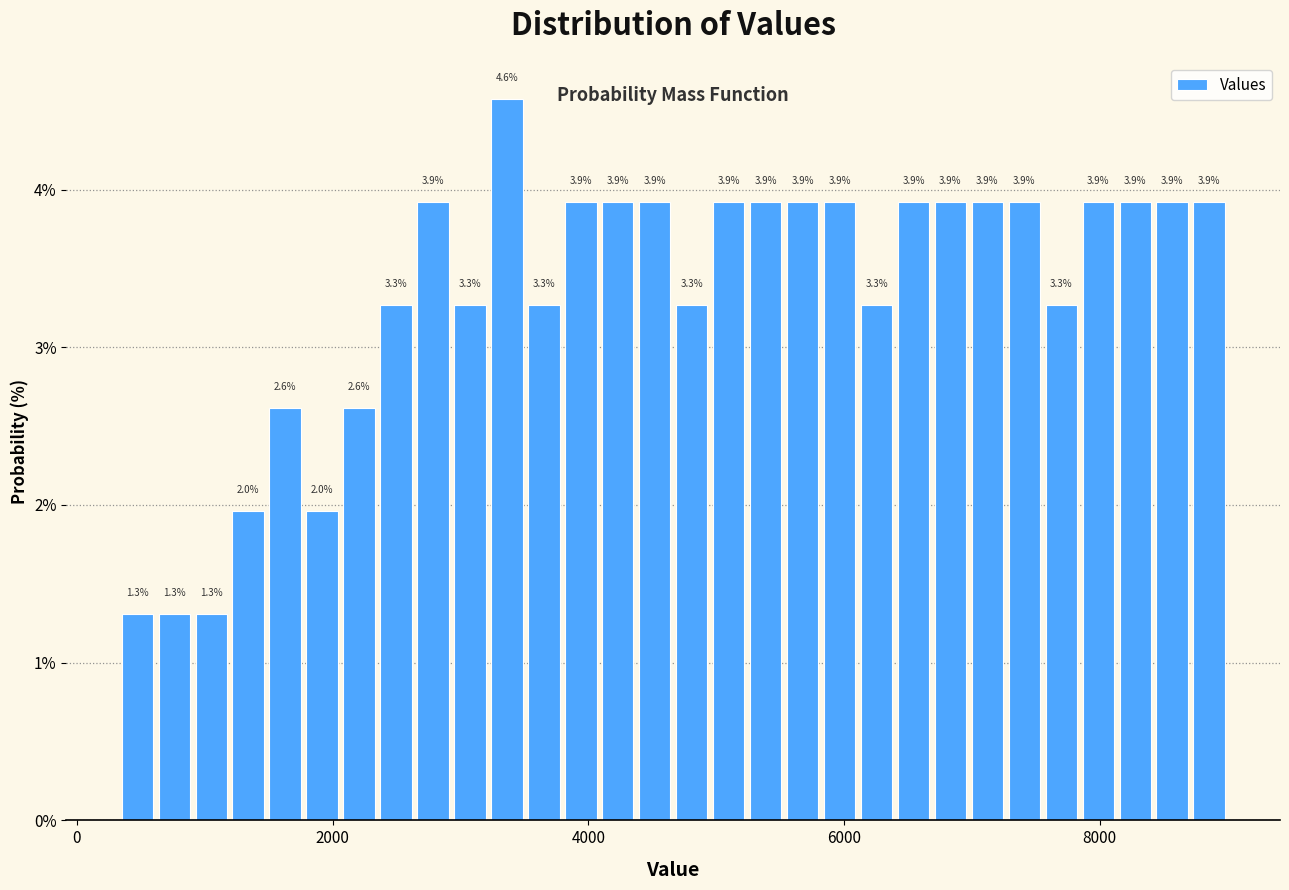

Read against the x-axis, roughly where is the centre of the tallest bar?

3400